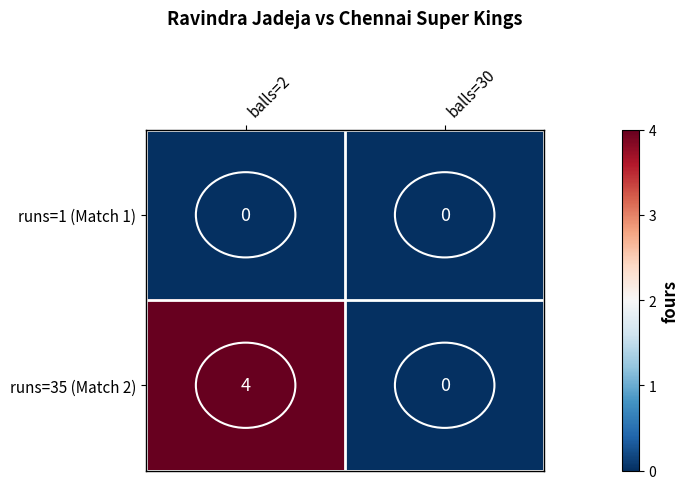

At which category is the sum across all series the highest?

balls=2